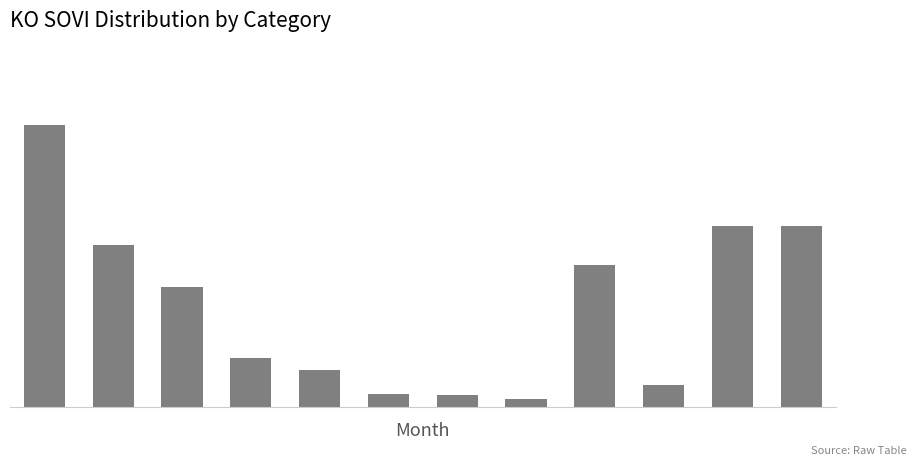

Where is the data nearest to the value 989?

8